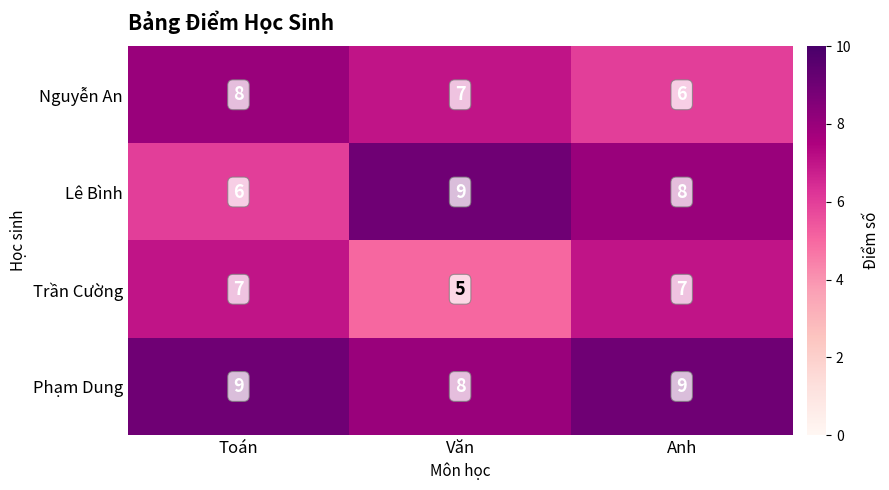

What is the average value of the Trần Cường series?

6